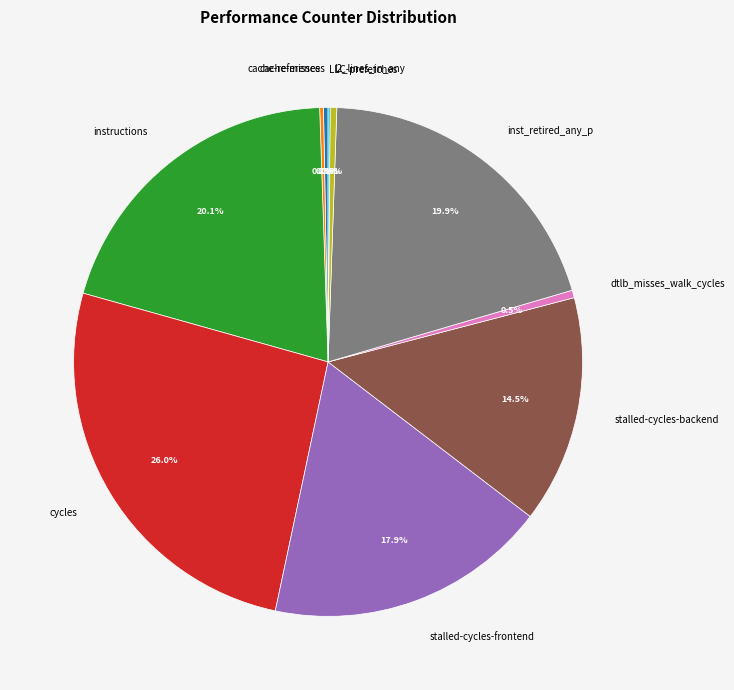

Does instructions account for over 50% of the chart?

No